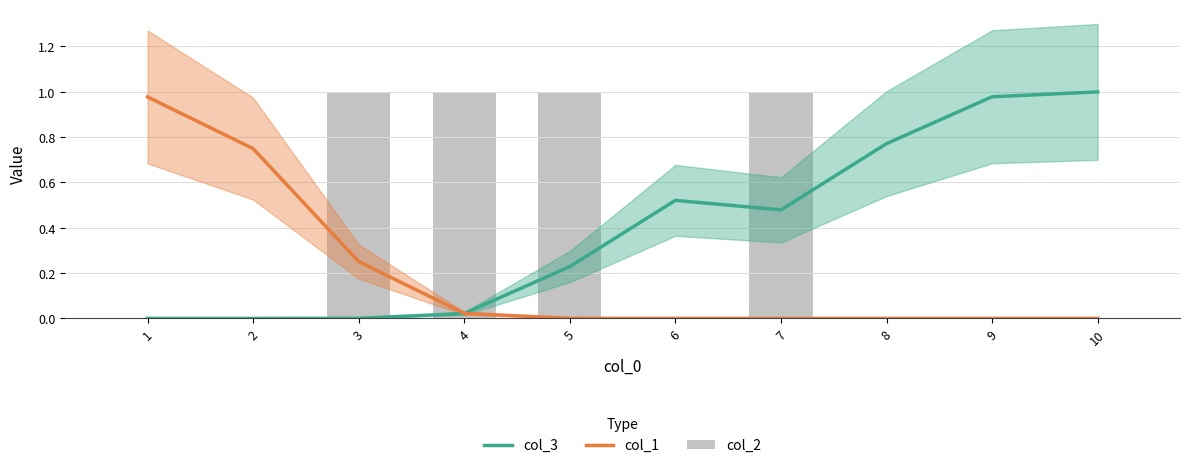

How many categories are shown in the chart?

10